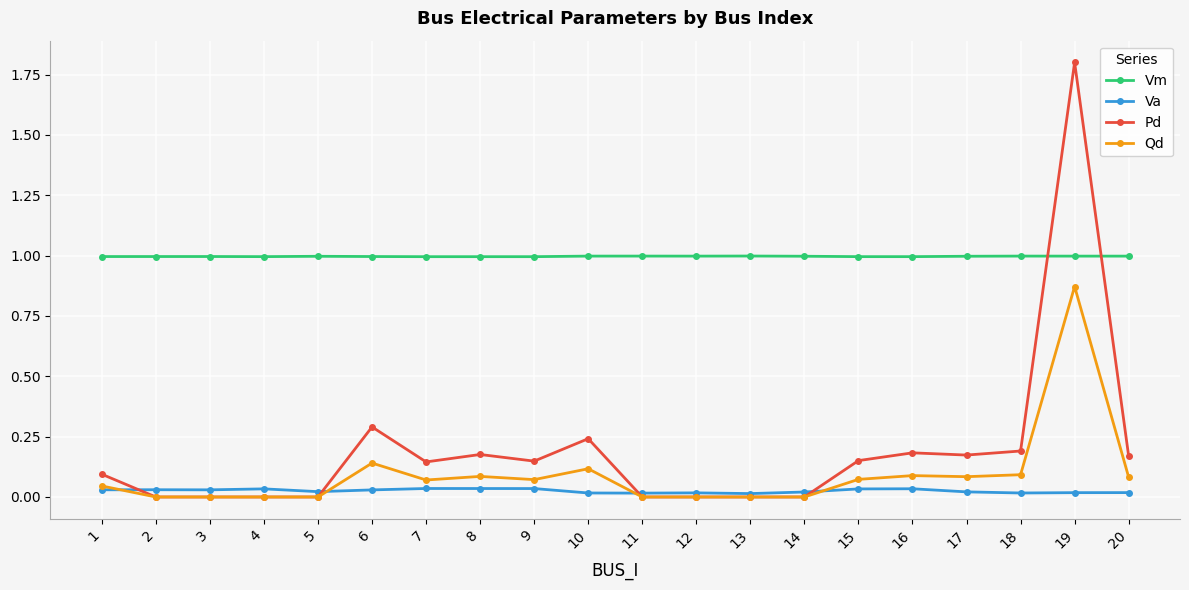

Does the chart display data point markers on the line(s)?

Yes